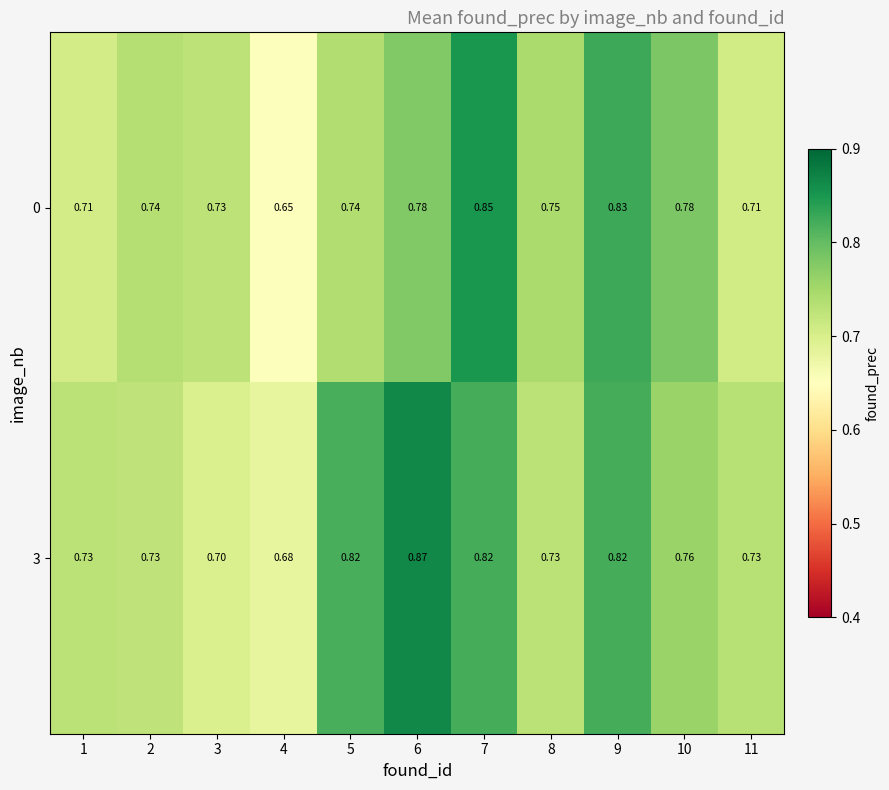

Is the value of 0 at 11 greater than the value of 3 at 3?

Yes